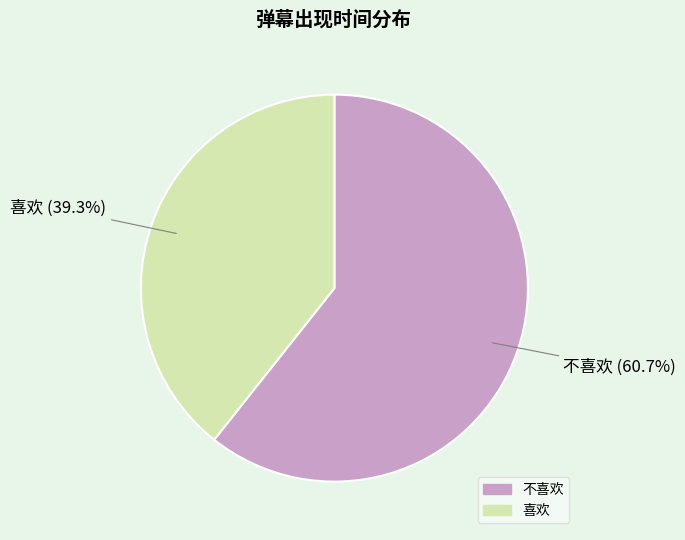

To the nearest percent, what is the average slice percentage?

50%